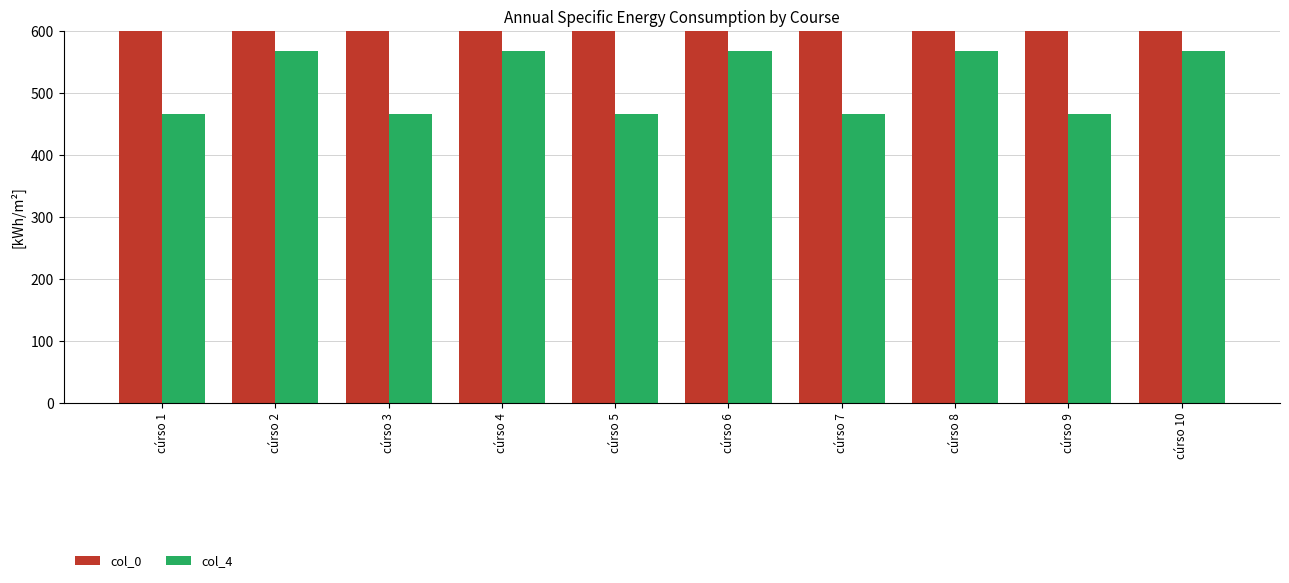

At which label is col_0 closest to 2254?

cúrso 5